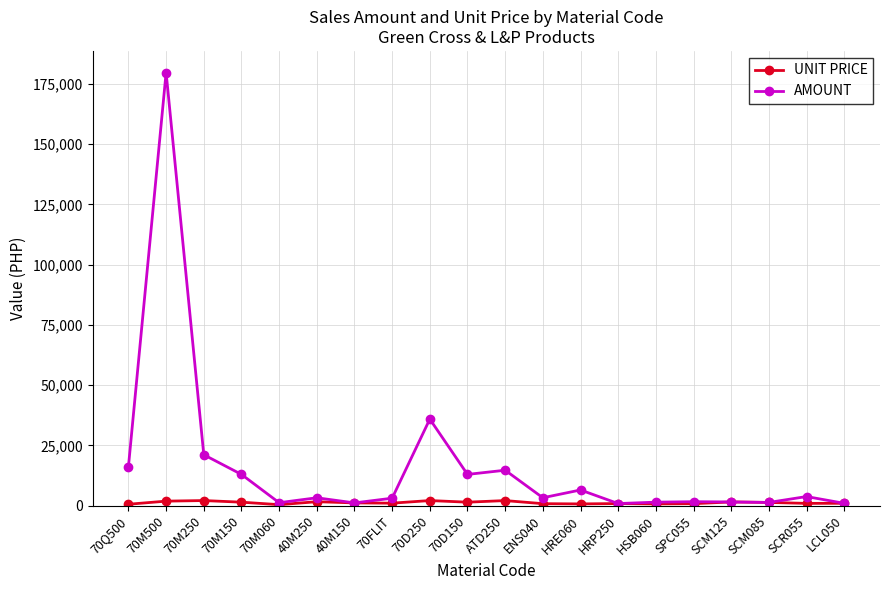

List the series in order of their overall mean, highest first.

AMOUNT, UNIT PRICE